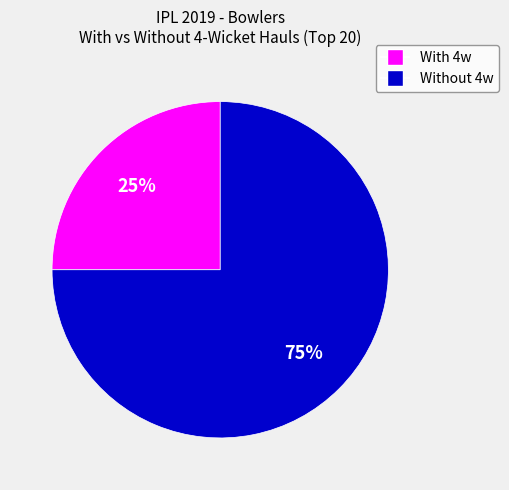

Count the number of slices in the pie.

2